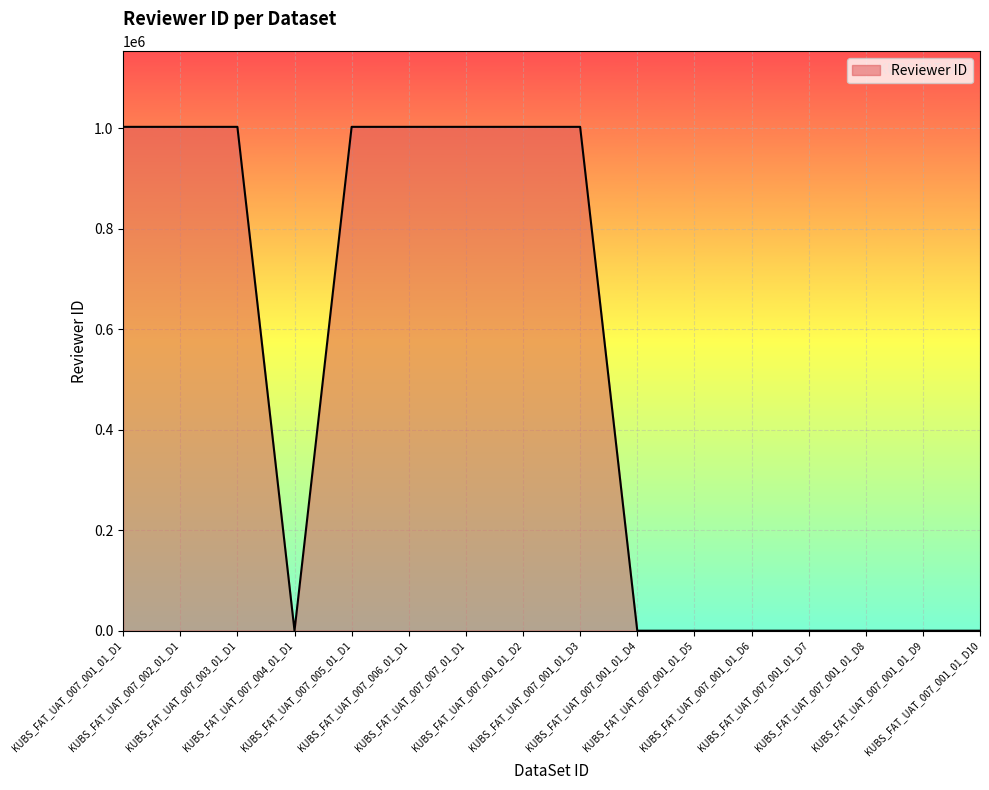

How many values are below 1002436?

8